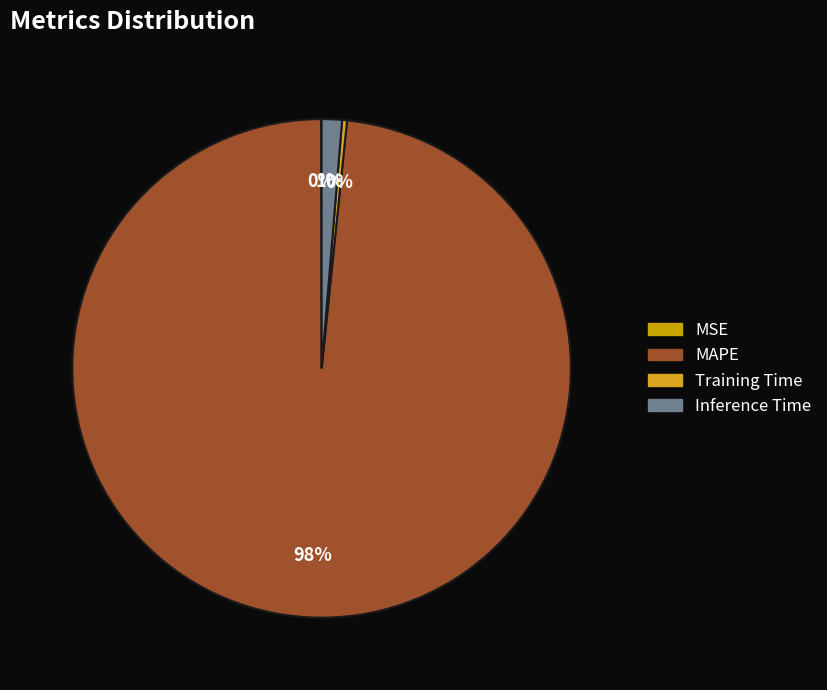

What is the change in value from MSE to MAPE?

+68.8